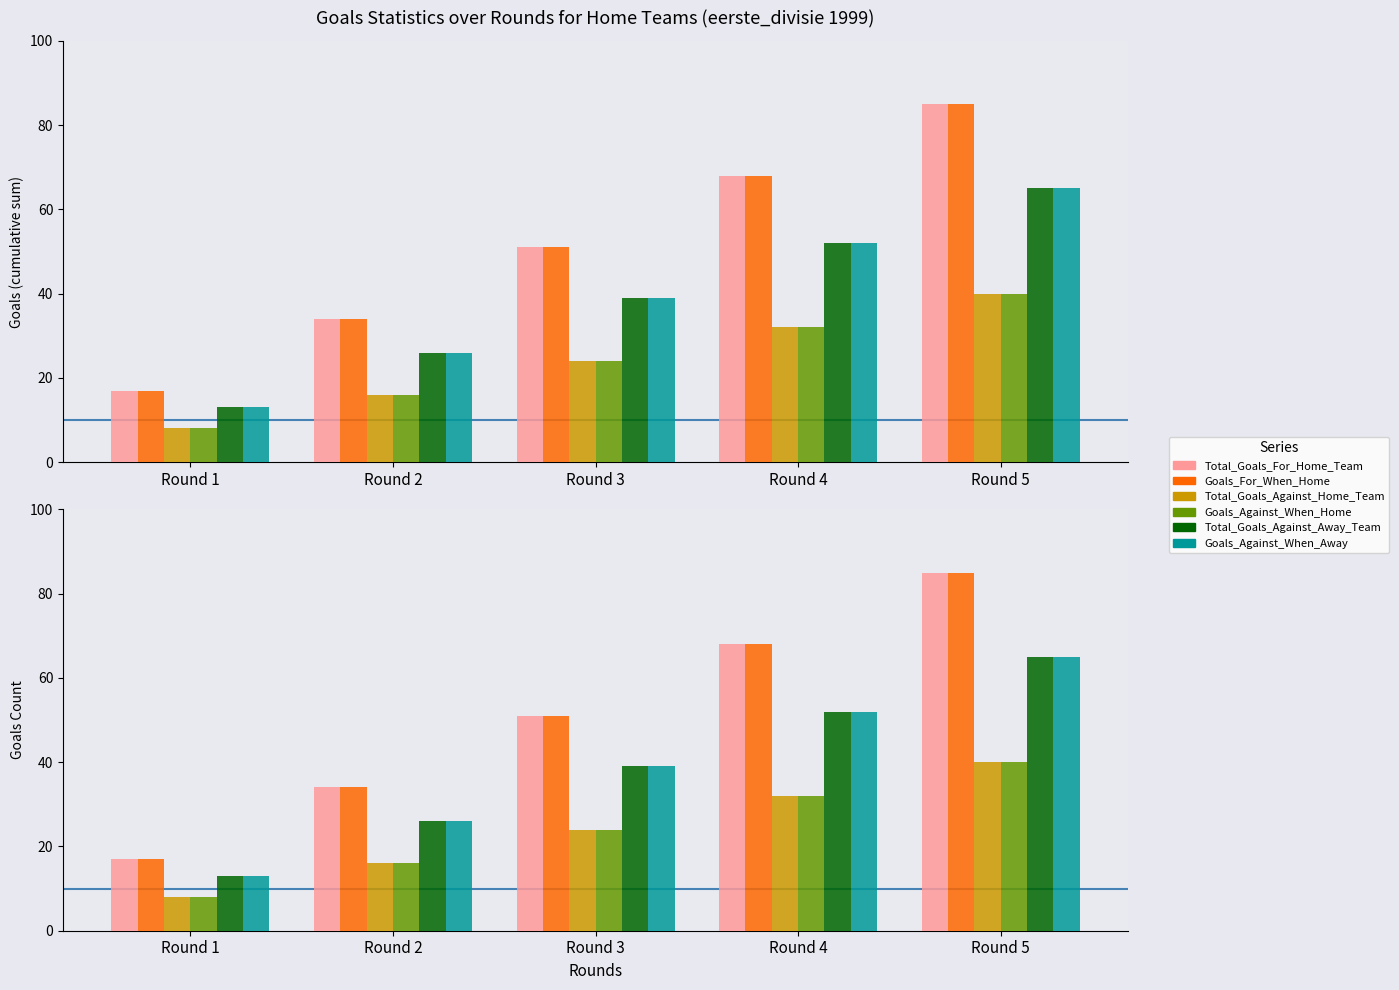

Reading left to right, what are all the values shown in this chart?

Total_Goals_For_Home_Team: 17	34	51	68	85
Goals_For_When_Home: 17	34	51	68	85
Total_Goals_Against_Home_Team: 8	16	24	32	40
Goals_Against_When_Home: 8	16	24	32	40
Total_Goals_Against_Away_Team: 13	26	39	52	65
Goals_Against_When_Away: 13	26	39	52	65